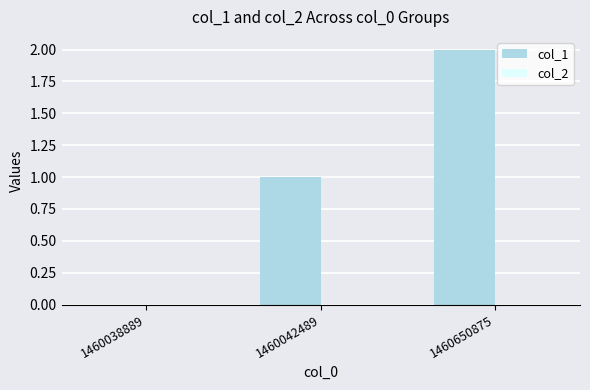

At which category does the chart reach its peak across all series?

1460650875